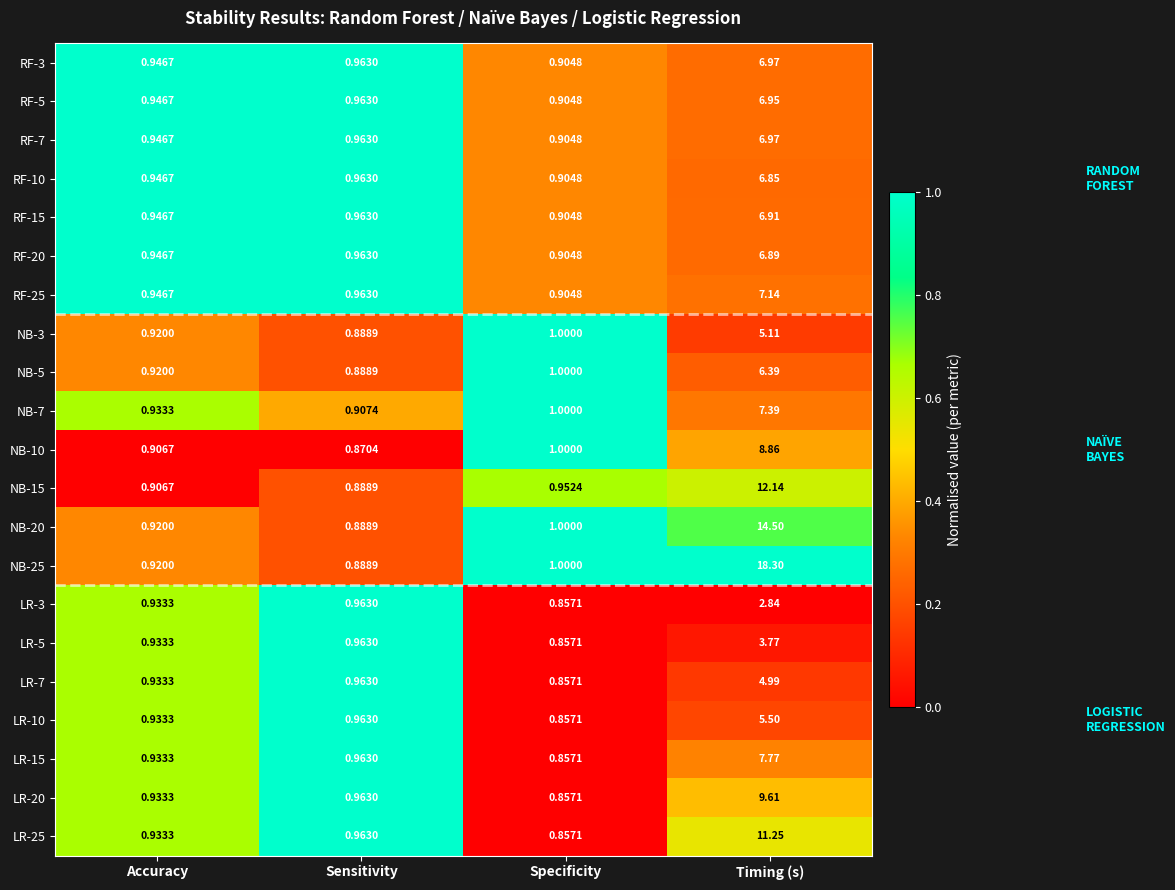

What is the difference between the highest and lowest values at Sensitivity?

0.1